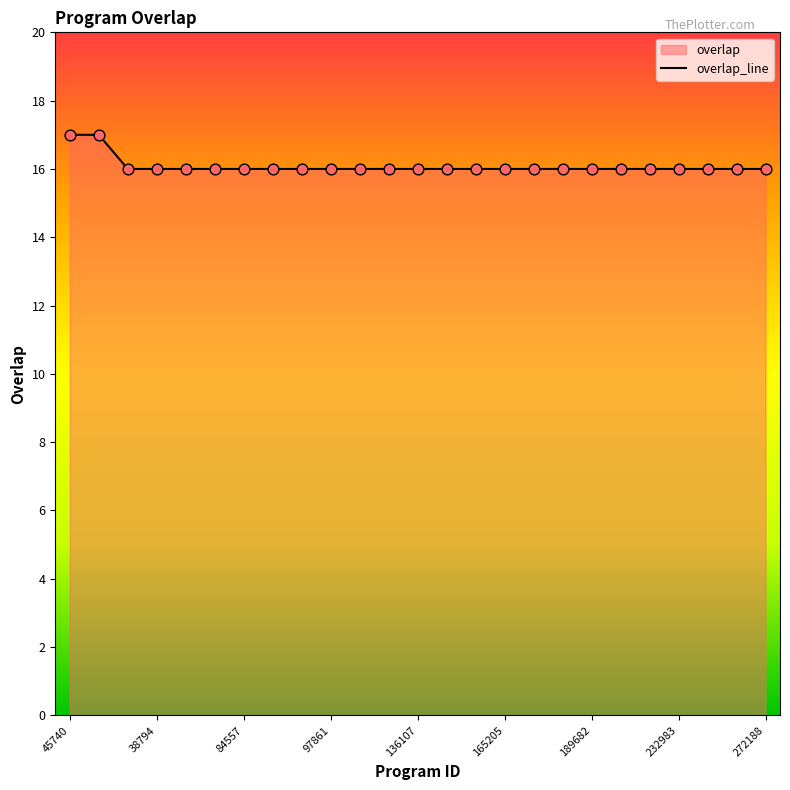

What is the ratio of the value at 38794 to the value at 165205?

1.0